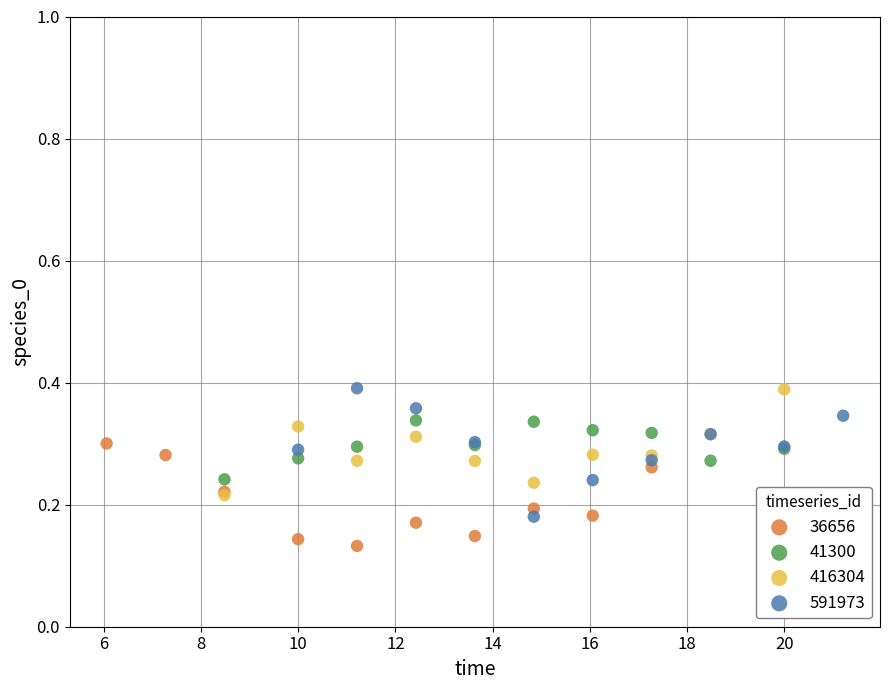

What are all the series names shown in the legend?

36656, 41300, 416304, 591973